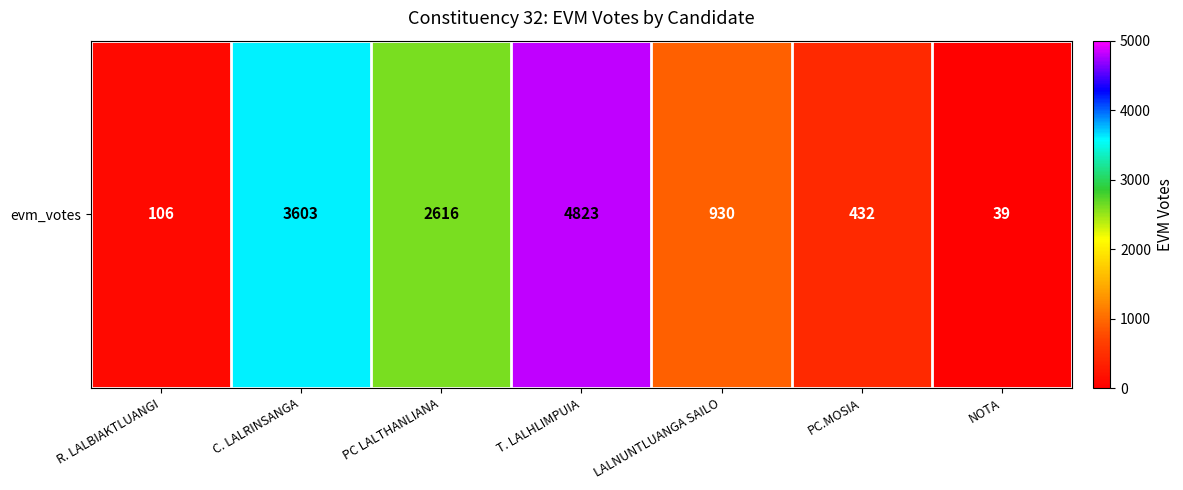

Reading left to right, list all the values displayed in this chart.

106	3603	2616	4823	930	432	39